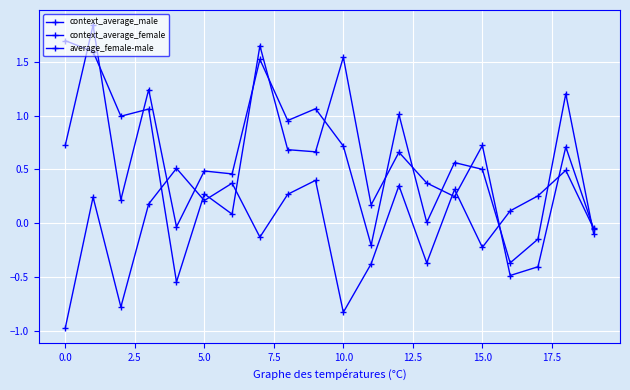

Does the chart display data point markers on the line(s)?

Yes